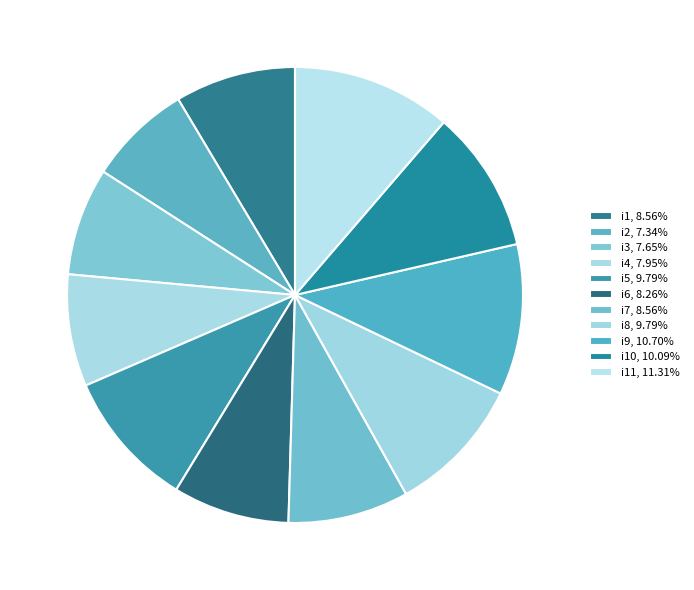

How many slices are in this pie chart?

11